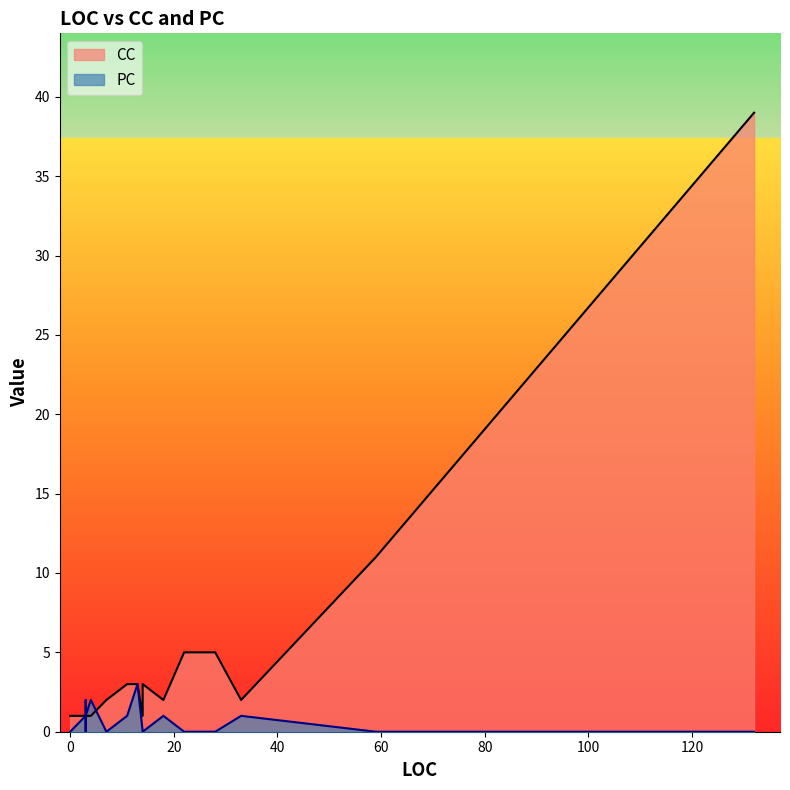

List the labels in order of CC value, largest first.

132, 59, 24, 28, 25, 22, 11, 13, 14, 18, 7, 7, 33, 7, 7, 4, 3, 3, 14, 3, 3, 3, 3, 3, 4, 0